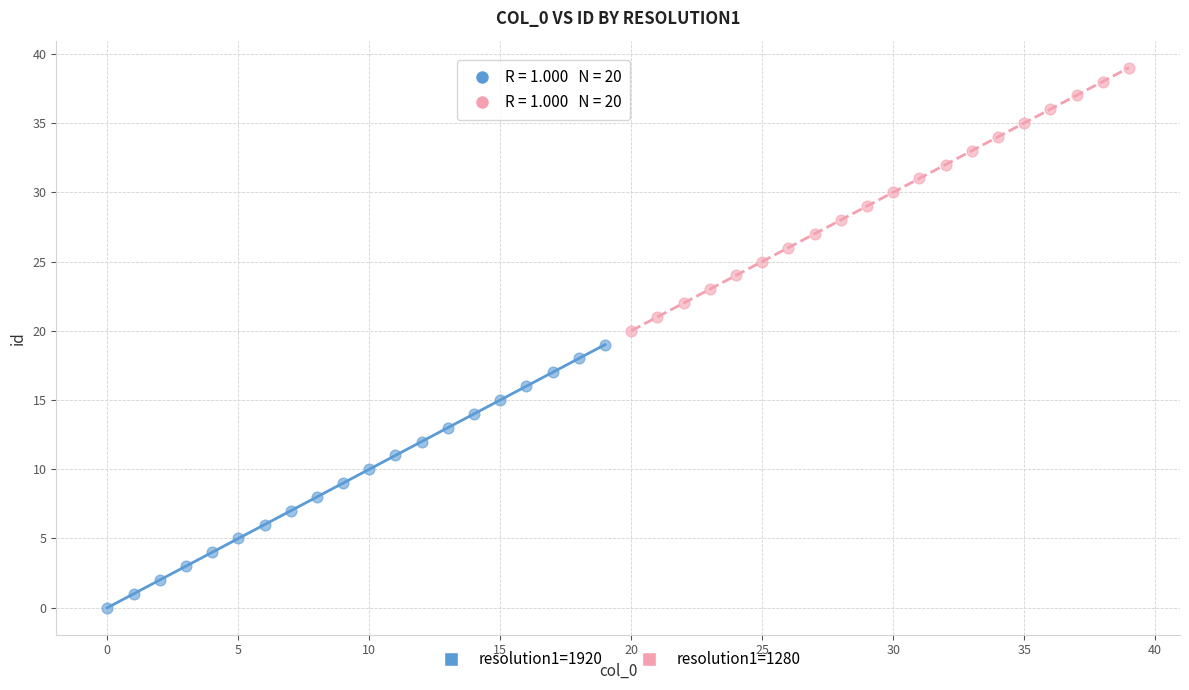

What are all the series names shown in the legend?

resolution1=1920, resolution1=1280